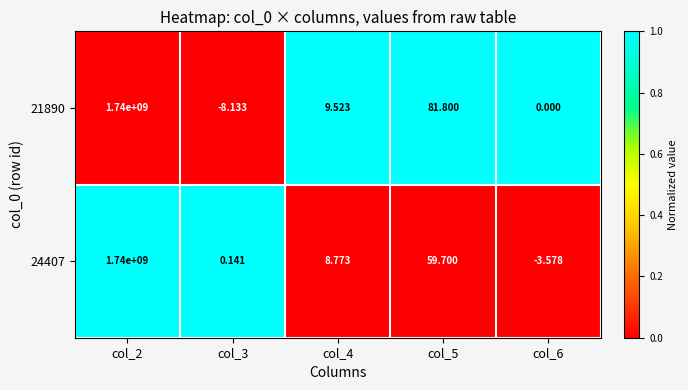

How many values in 24407 are below zero?

1